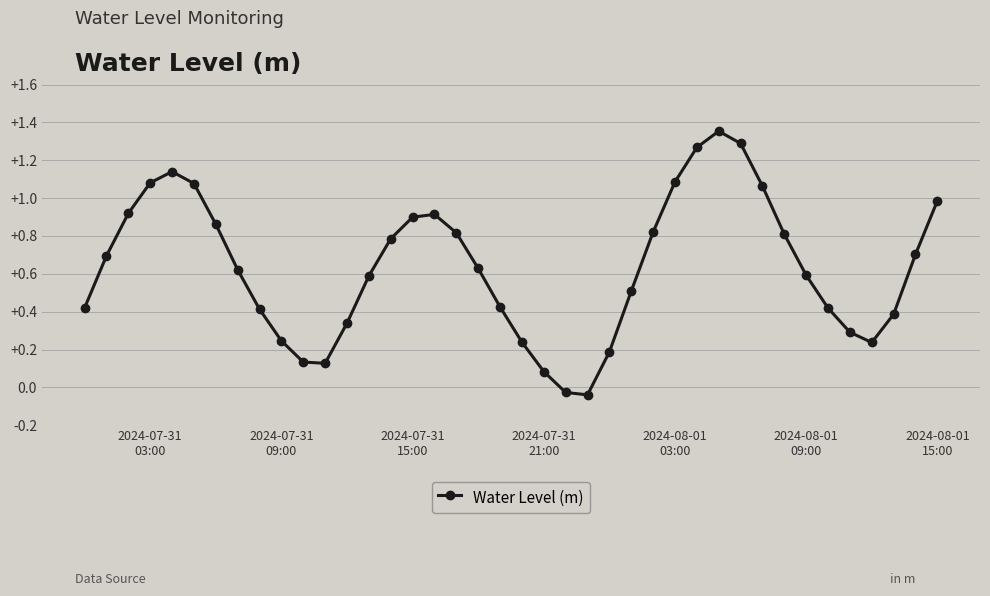

How many interior local valleys (lower than both neighbors) does the data have?

3